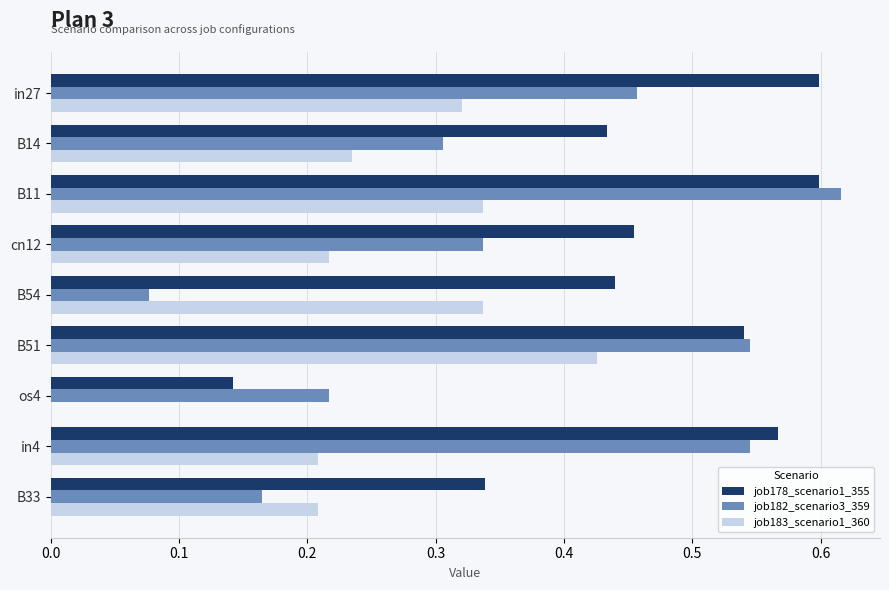

What is the sum of all job182_scenario3_359 values?

3.3